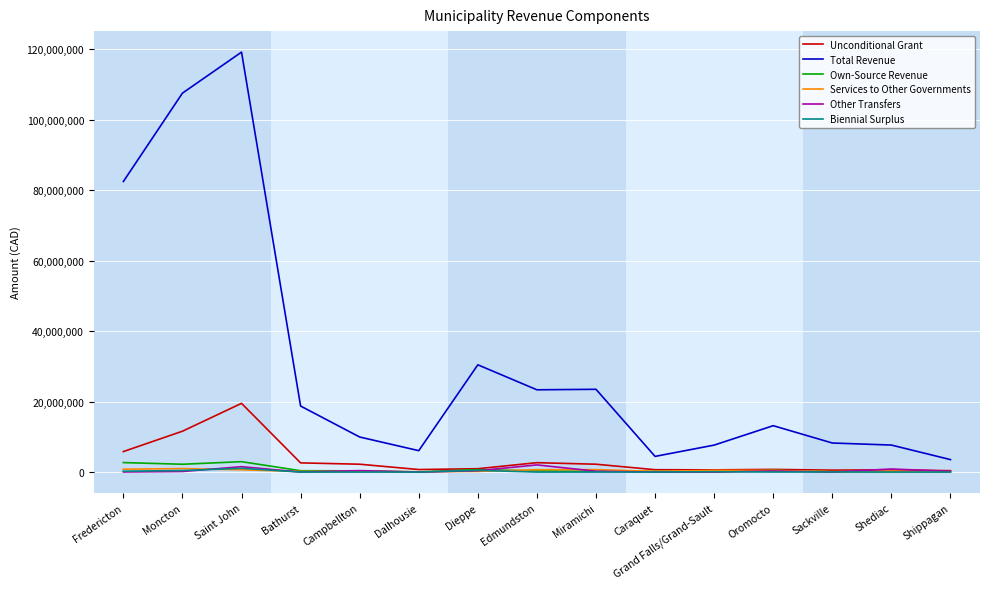

What is the maximum value shown in the chart?

119166653